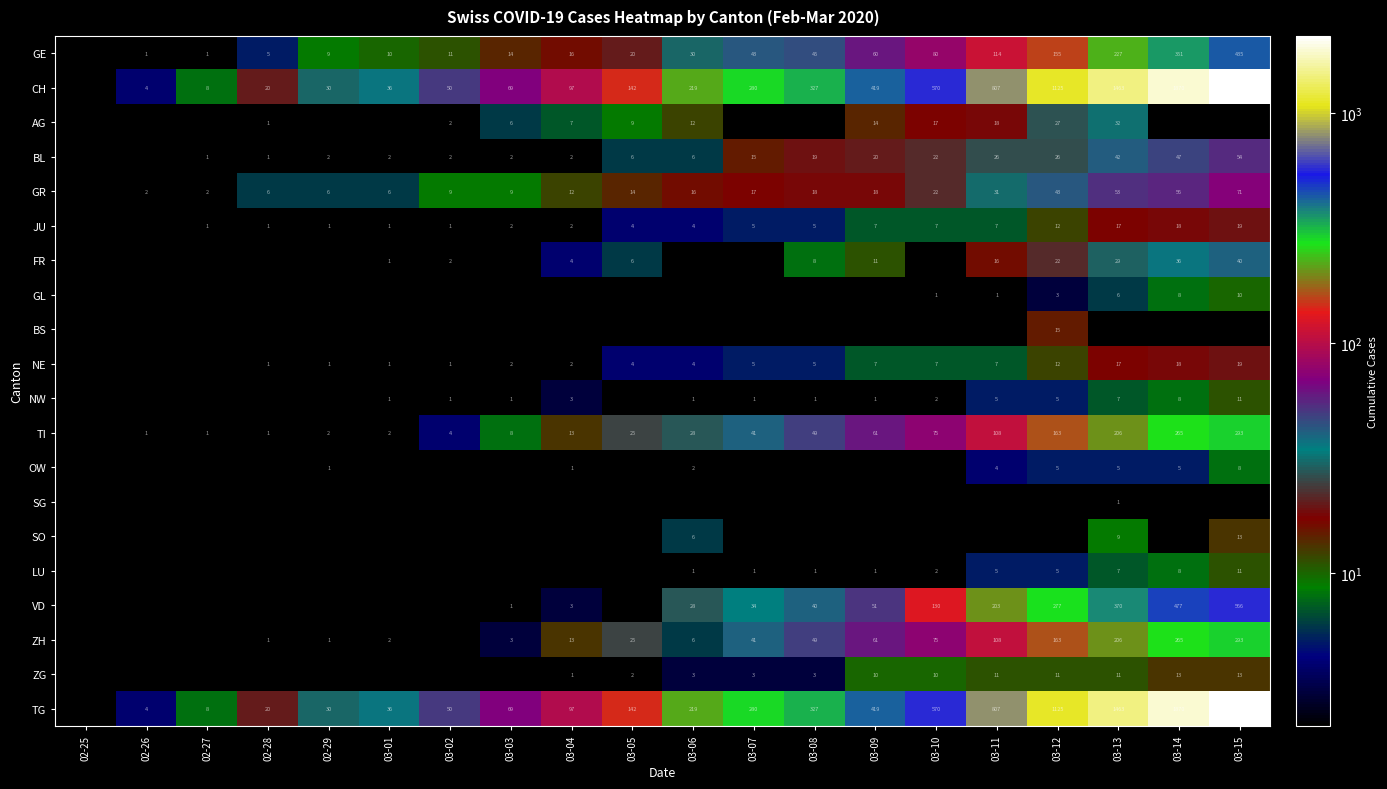

The TG series shows 692 at 03-12. True or false?

False